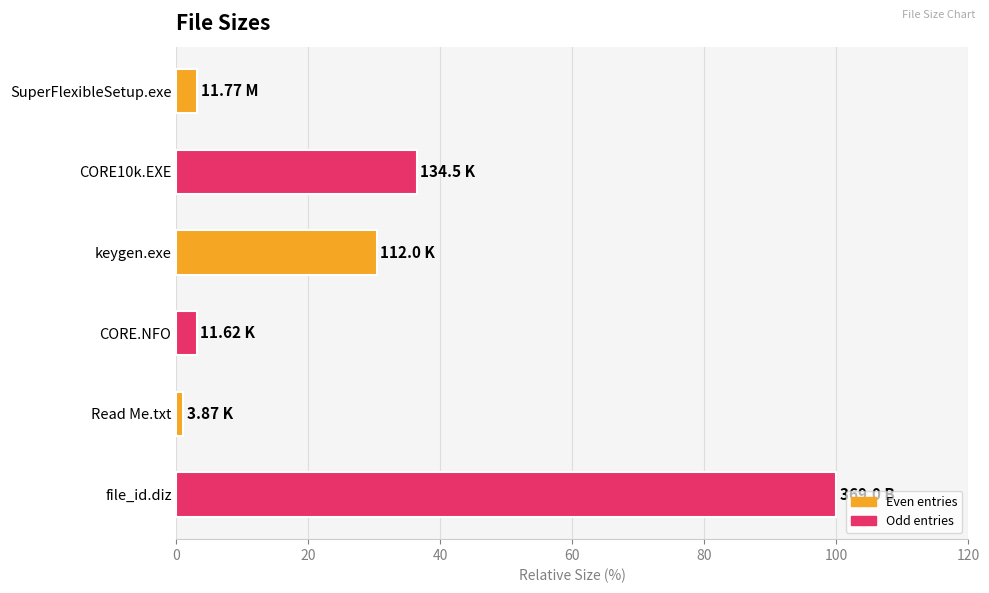

Between SuperFlexibleSetup.exe and file_id.diz, which is larger?

file_id.diz